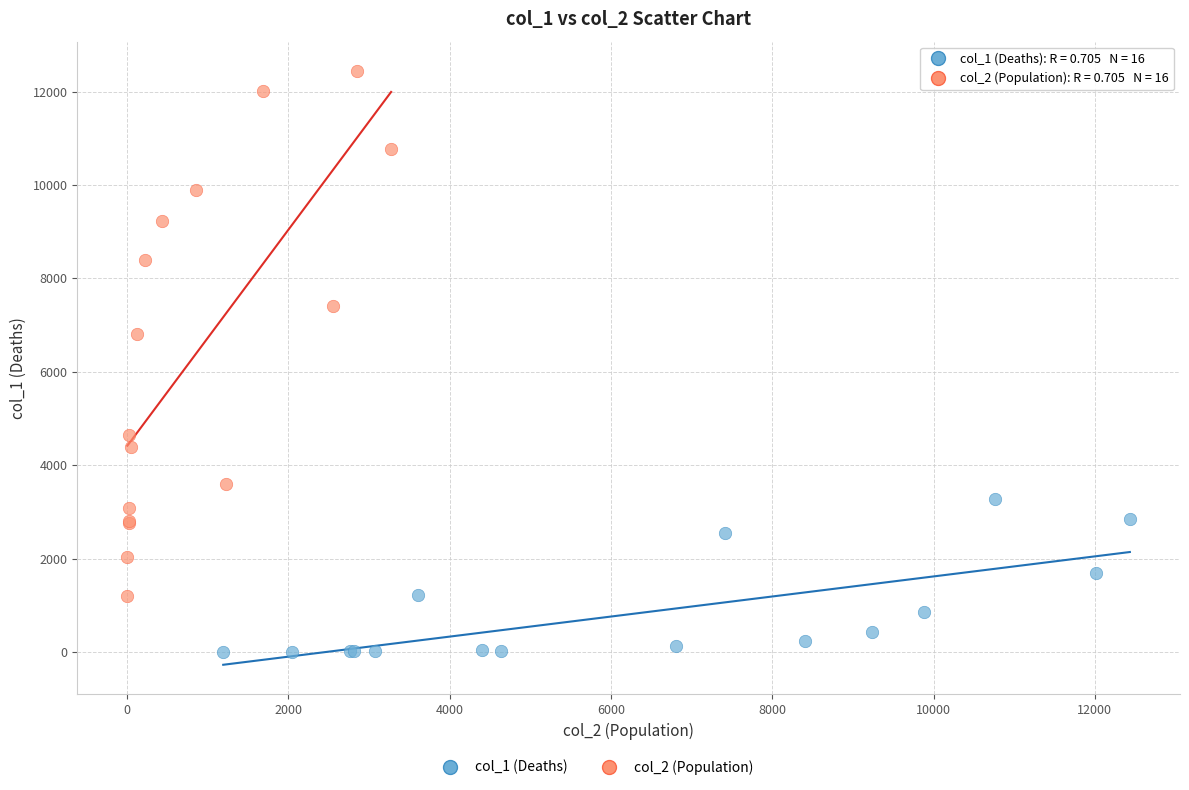

Which series has the widest spread of Y values?

col_2 (Population)